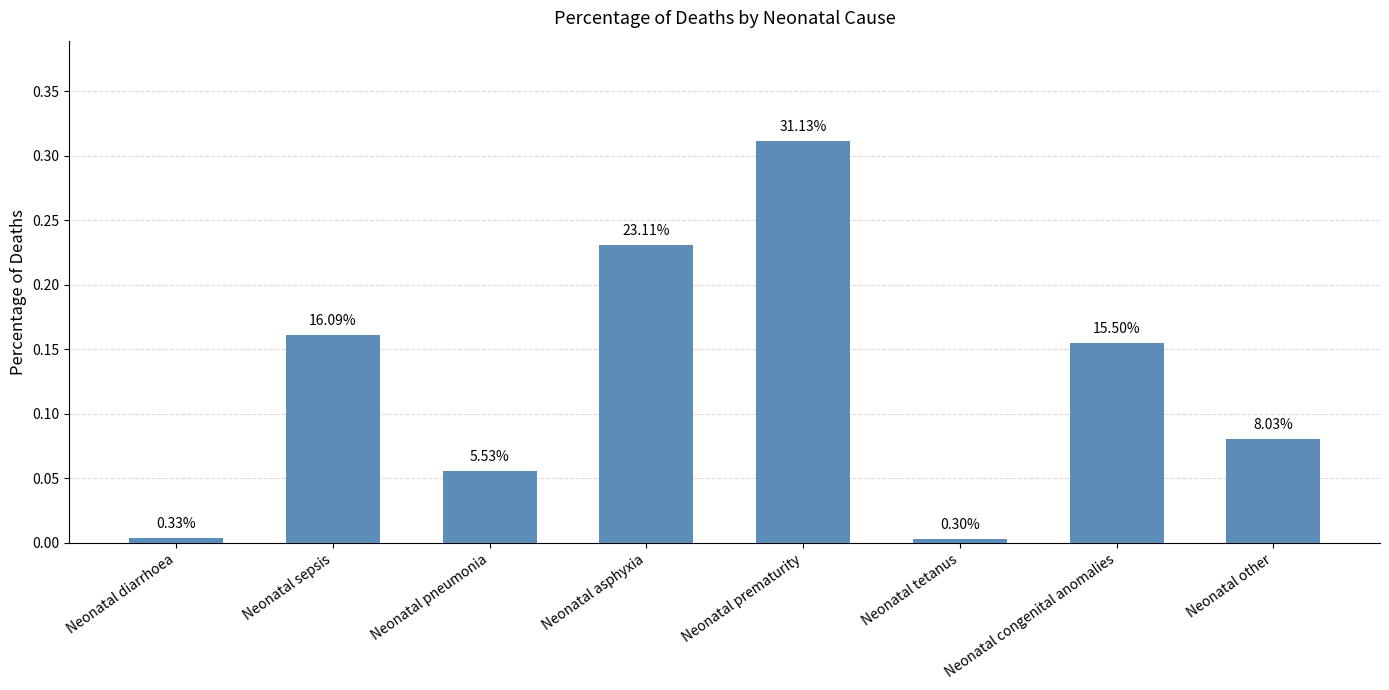

What is the label of the 8th bar from the left?

Neonatal other